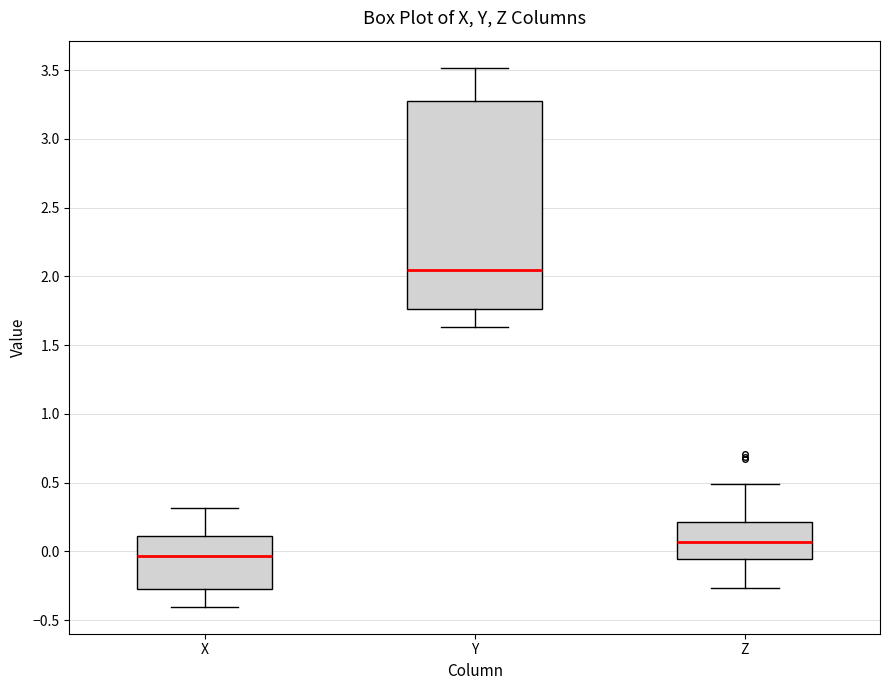

Which box is the tallest, from its lower edge to its upper edge?

Y